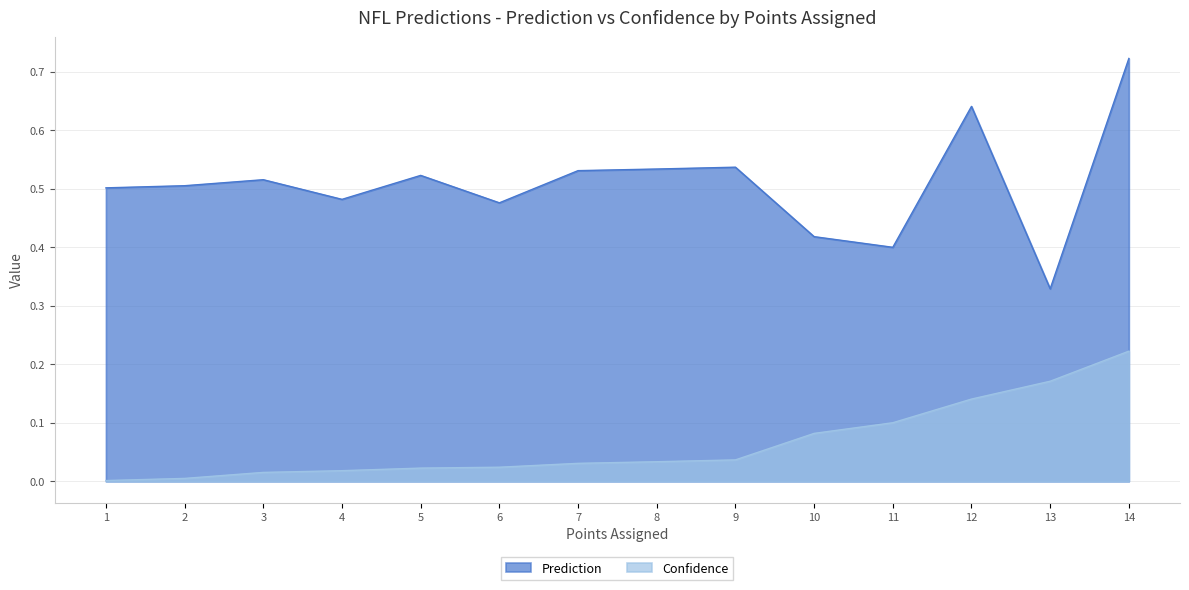

Which category has the highest value in the Confidence series?

14